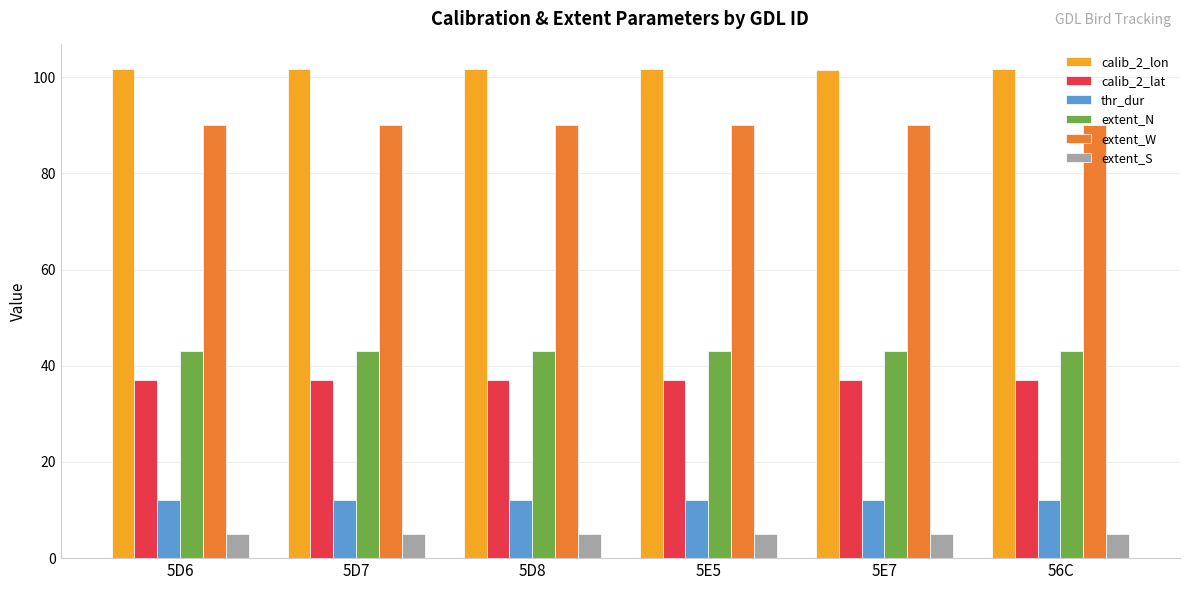

What is the spread (max minus min) of values at 5E7?

96.6